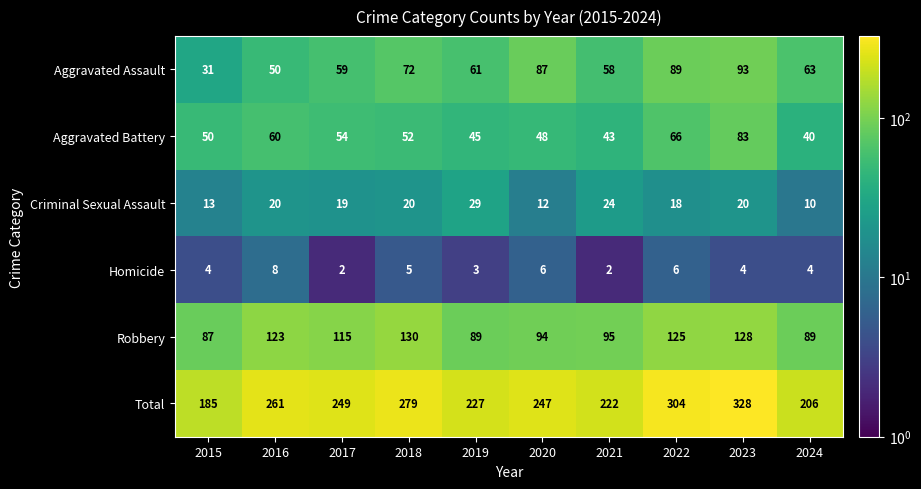

What value does the Homicide series have at 2023?

4